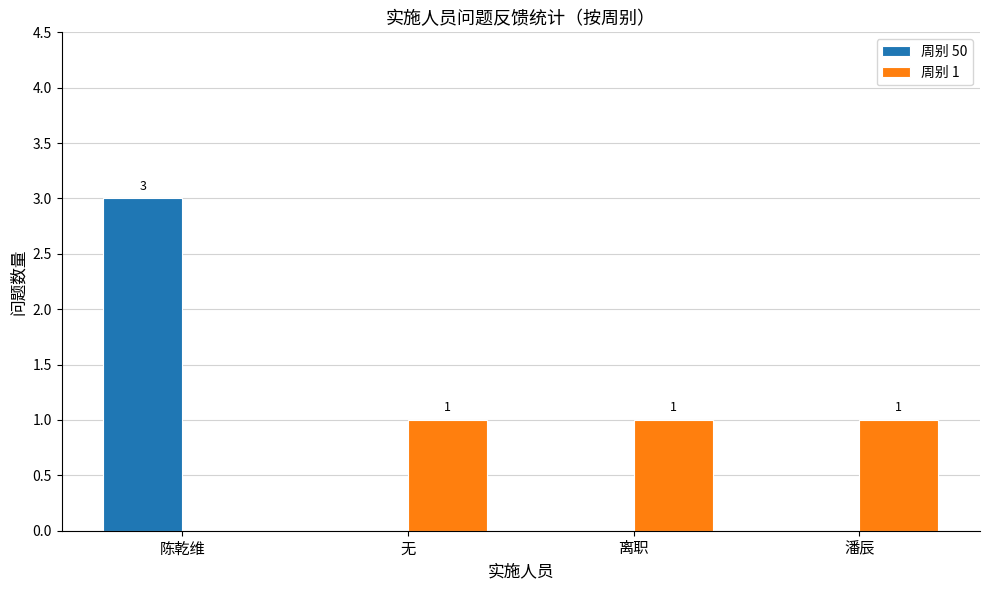

Reading left to right, transcribe all the data shown in this chart.

周别 50: 陈乾维=3	无=0	离职=0	潘辰=0
周别 1: 陈乾维=0	无=1	离职=1	潘辰=1